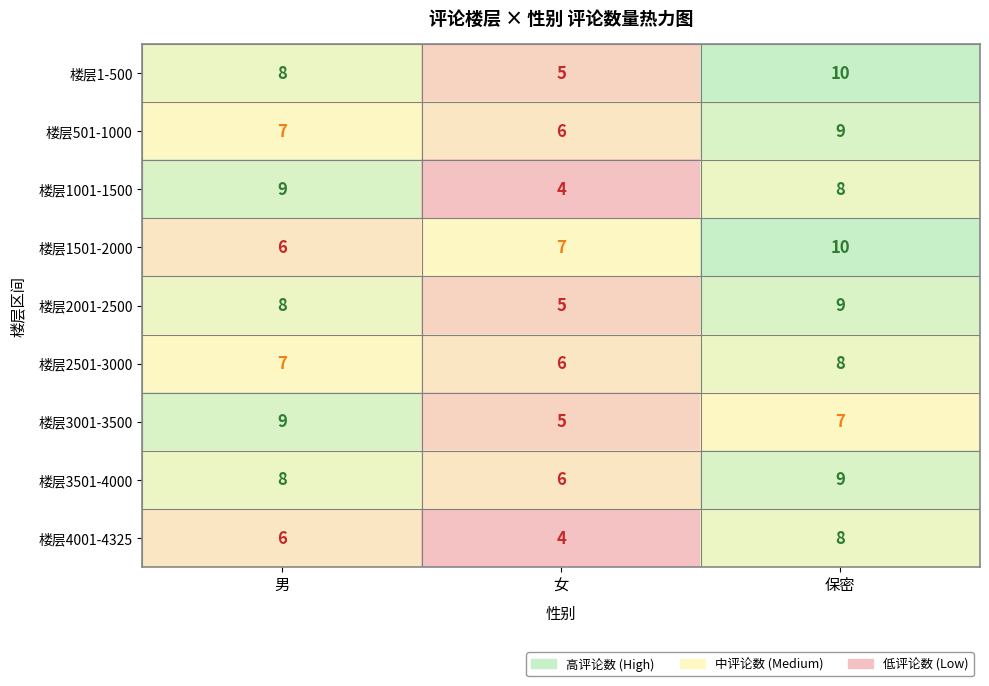

True or false: 楼层4001-4325 has a value of 4 at 女.

True